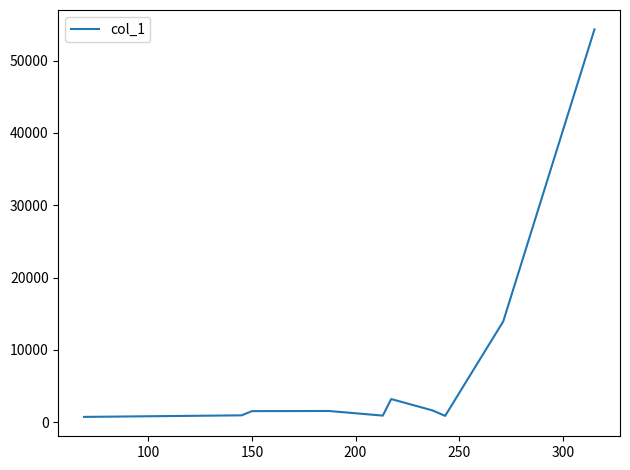

What is the maximum value shown in the chart?

54306.3